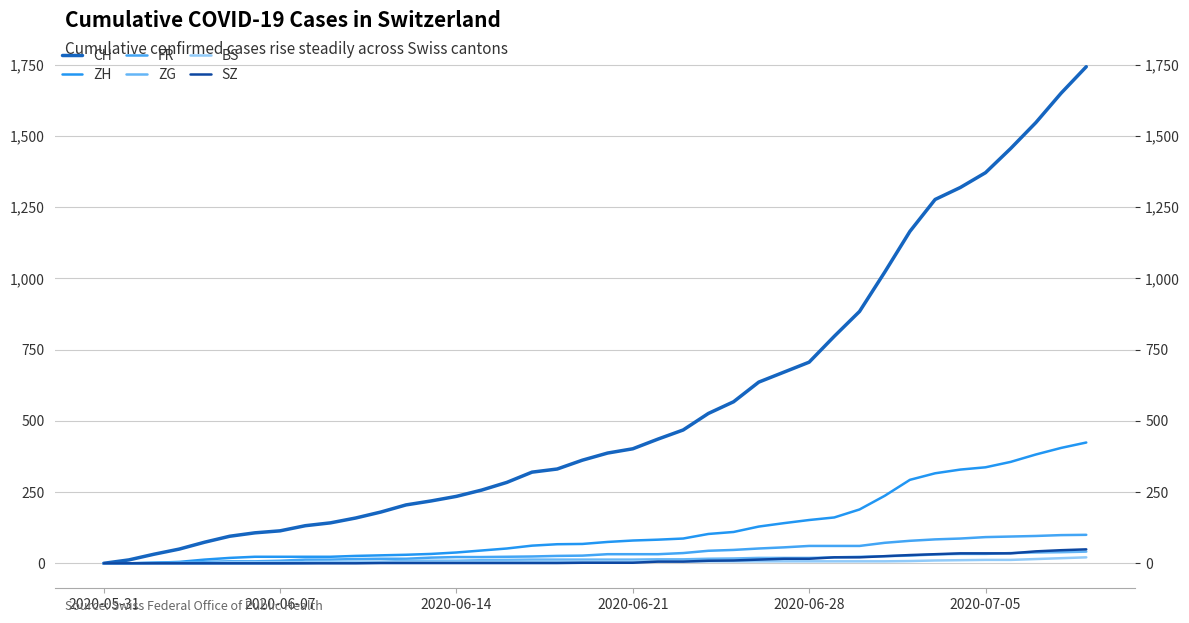

True or false: ZH and FR cross at least once.

False